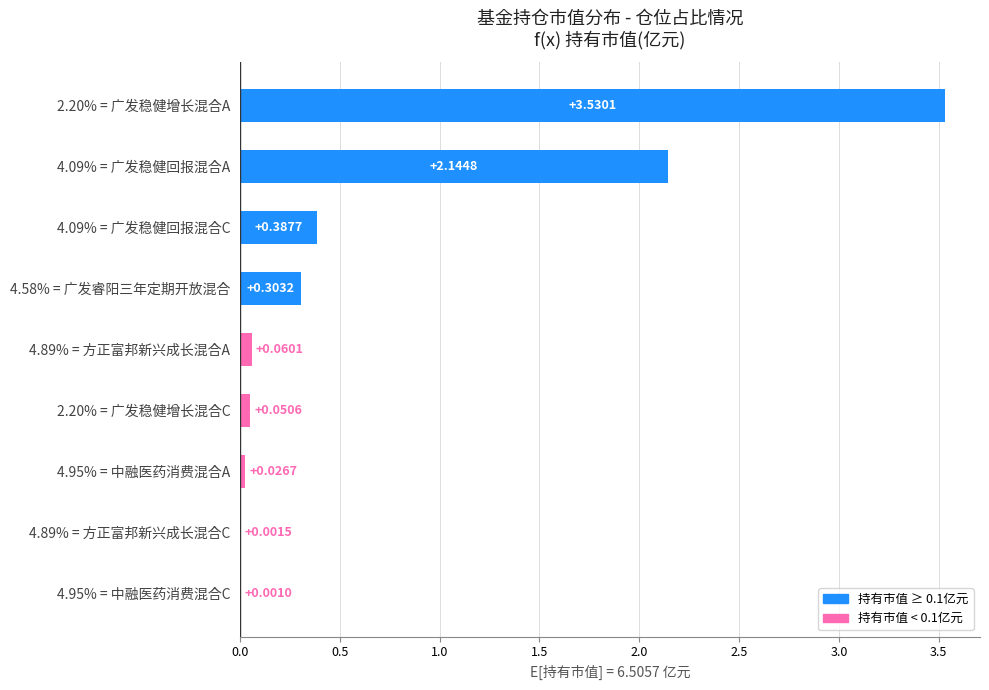

Which has a higher value, 4.89% = 方正富邦新兴成长混合A or 4.89% = 方正富邦新兴成长混合C?

4.89% = 方正富邦新兴成长混合A